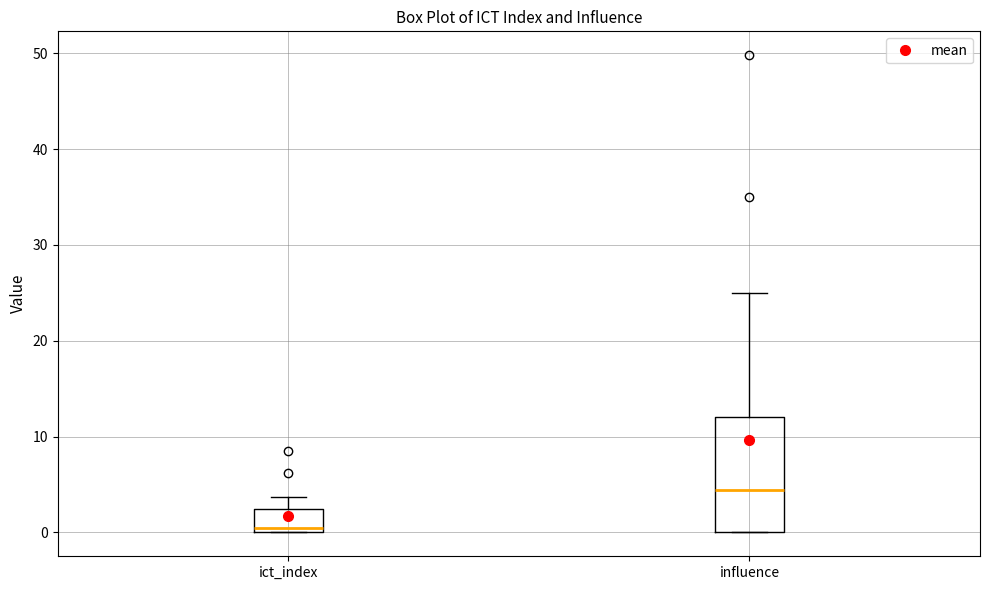

Which box is the tallest, from its lower edge to its upper edge?

influence